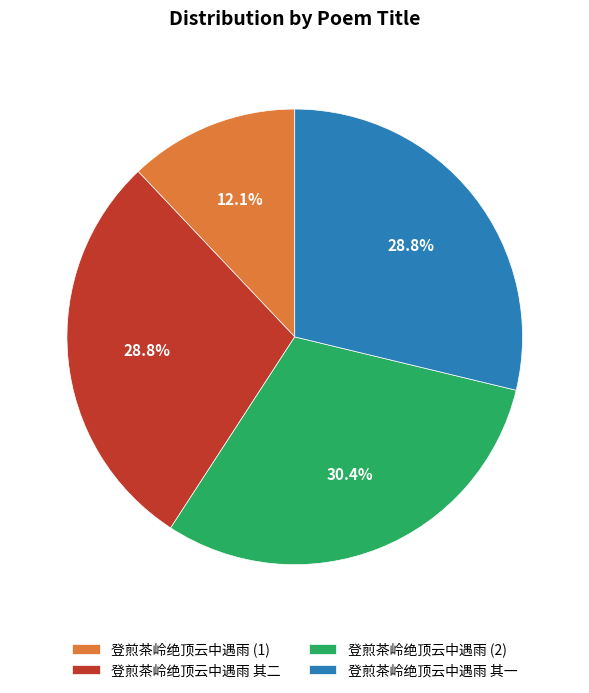

To the nearest percent, what percentage of the pie is 登煎茶岭绝顶云中遇雨 其一?

29%